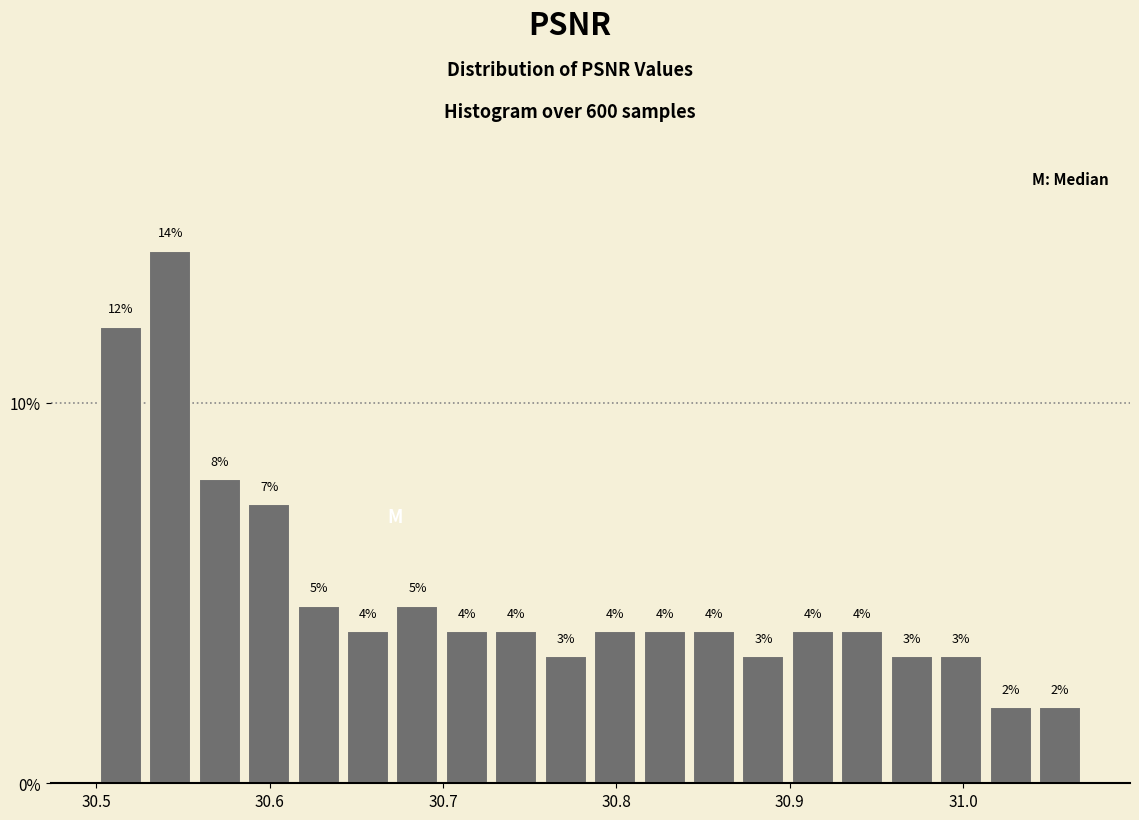

Around what value on the x-axis is the tallest bar? Give the approximate position of its centre, as read against the axis.

30.54